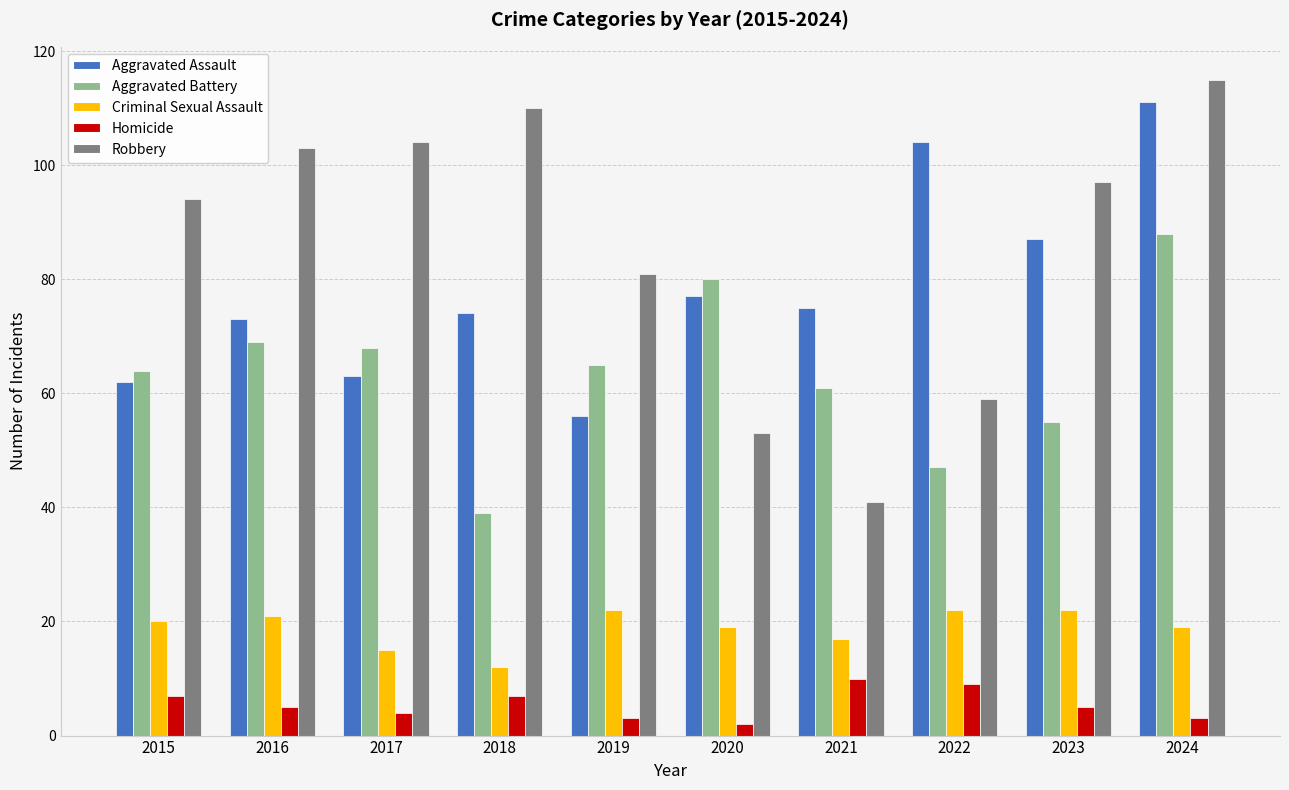

Read the Aggravated Battery value at 2015, to the nearest 5.

65